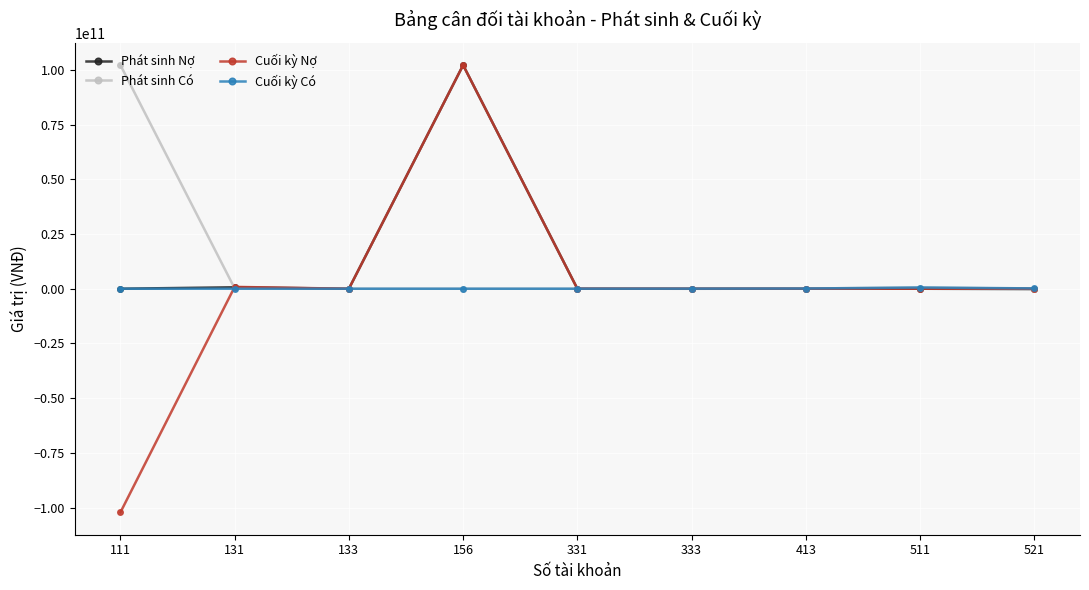

True or false: Cuối kỳ Có has more than 0 points higher than both neighbors.

True